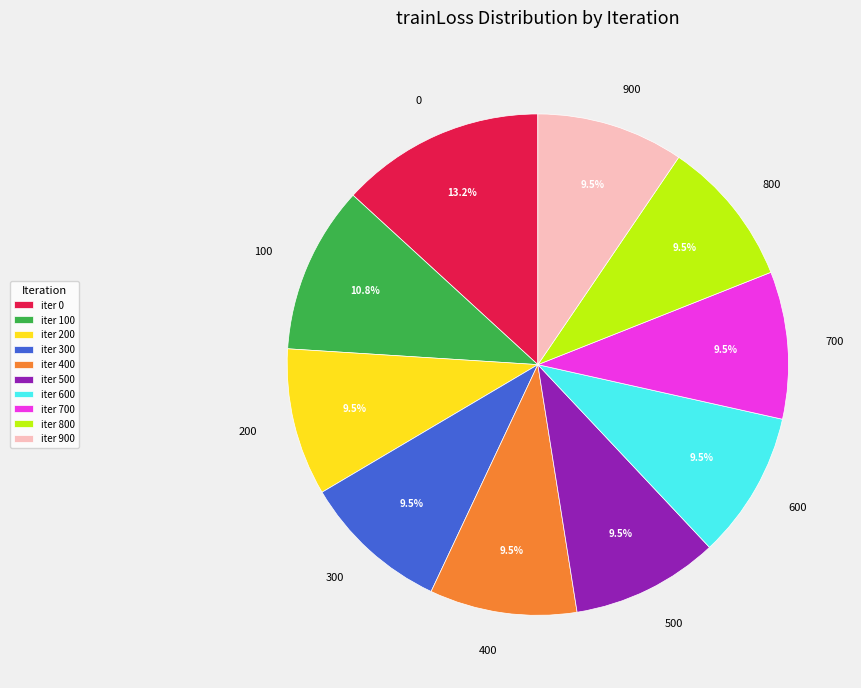

To the nearest percent, what is the average slice percentage?

10%